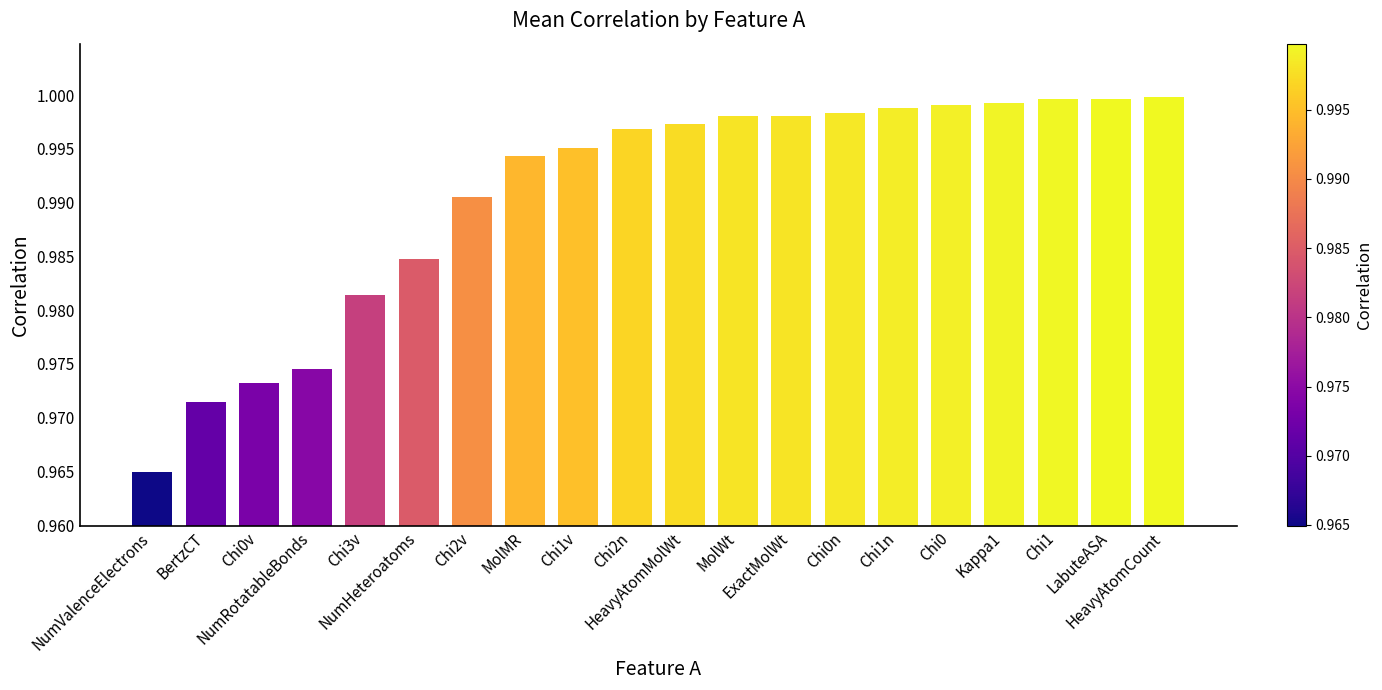

What is the label of the 3rd bar from the right?

Chi1